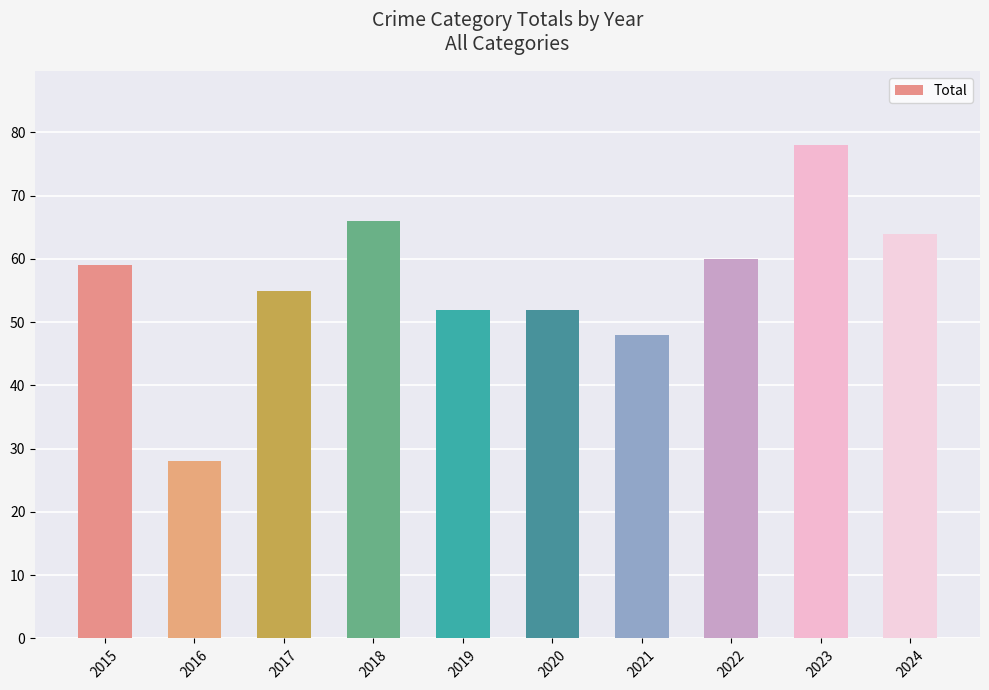

What is the value of the 8th bar from the left?

60